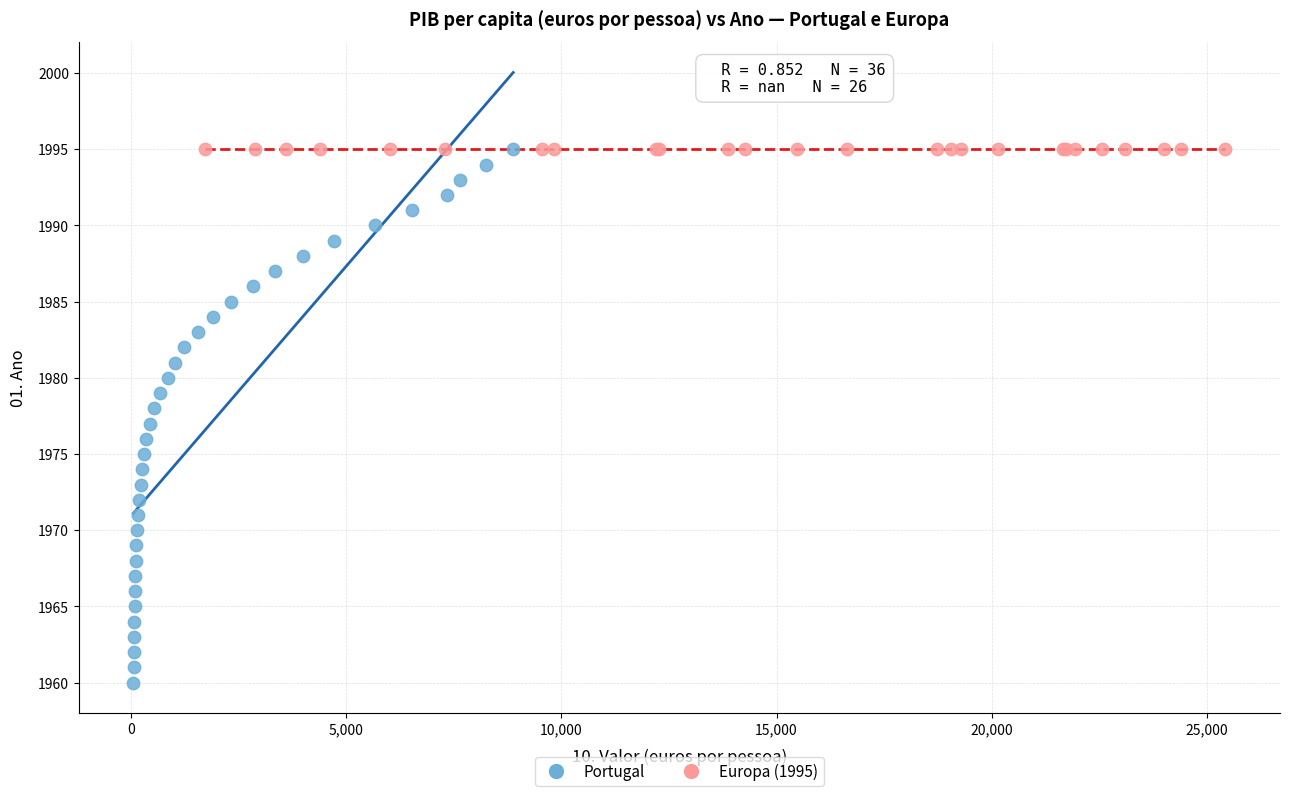

Which series contains the lowest Y value?

Portugal